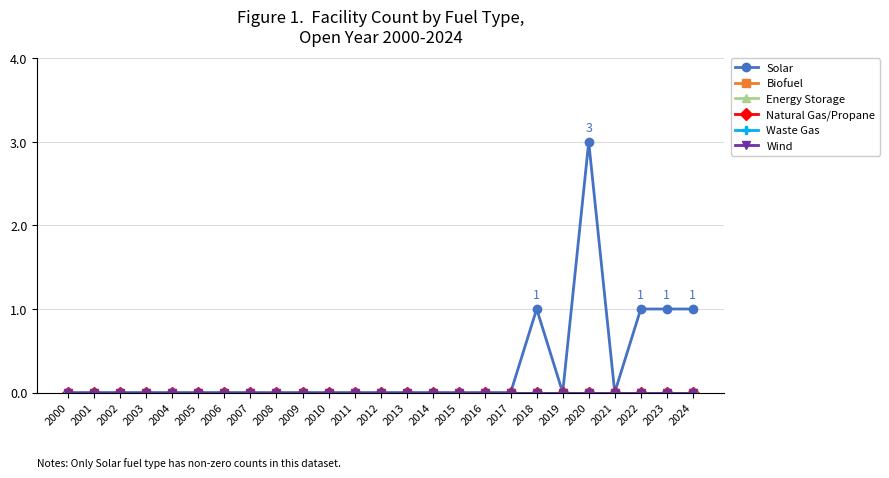

True or false: Solar has a value of -2 at 2008.

False